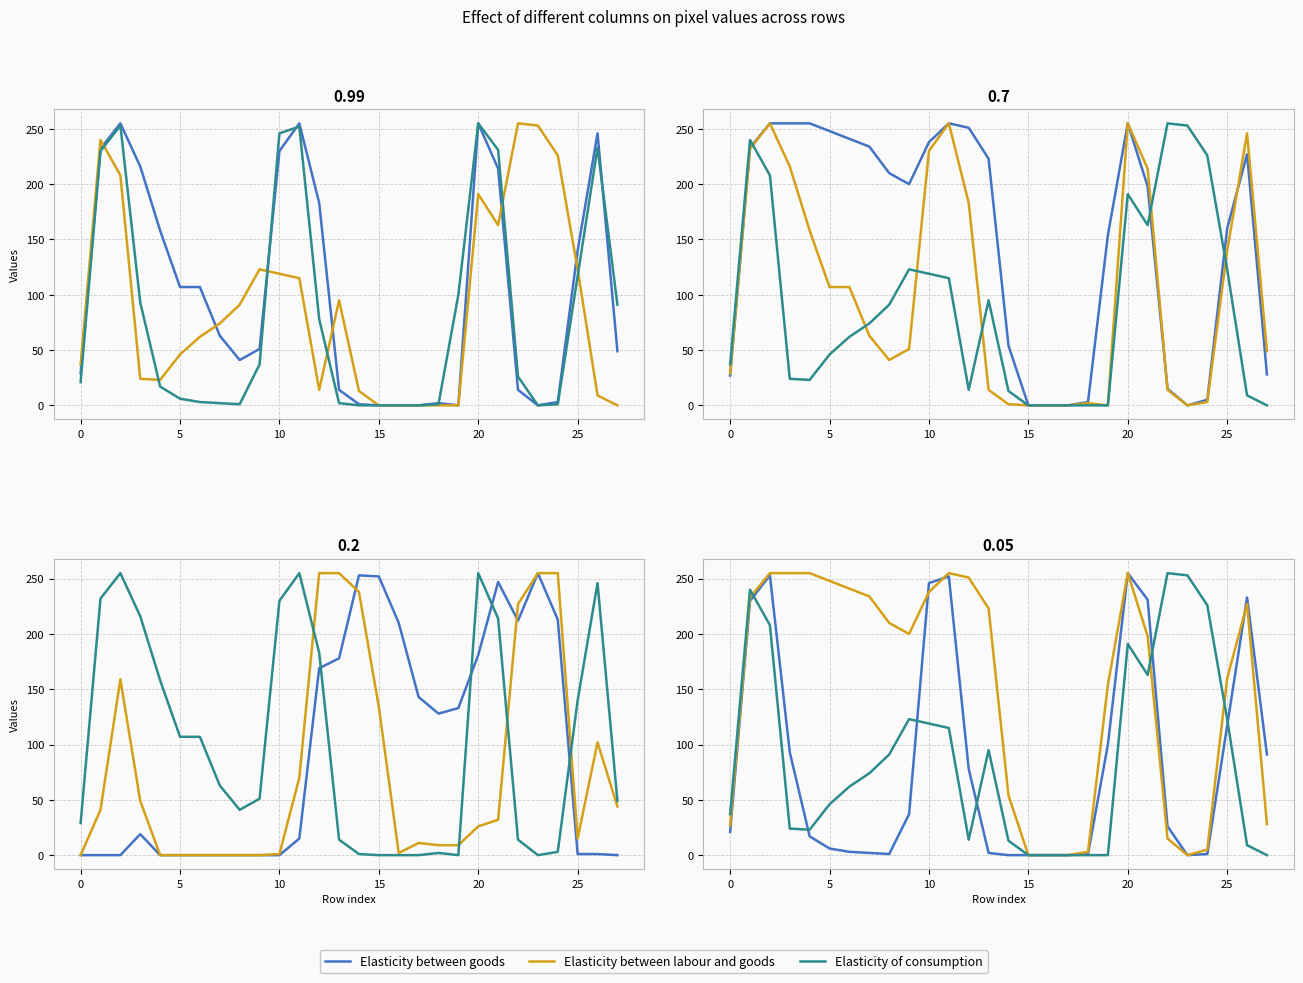

Is this an area chart (filled region under the line)?

No